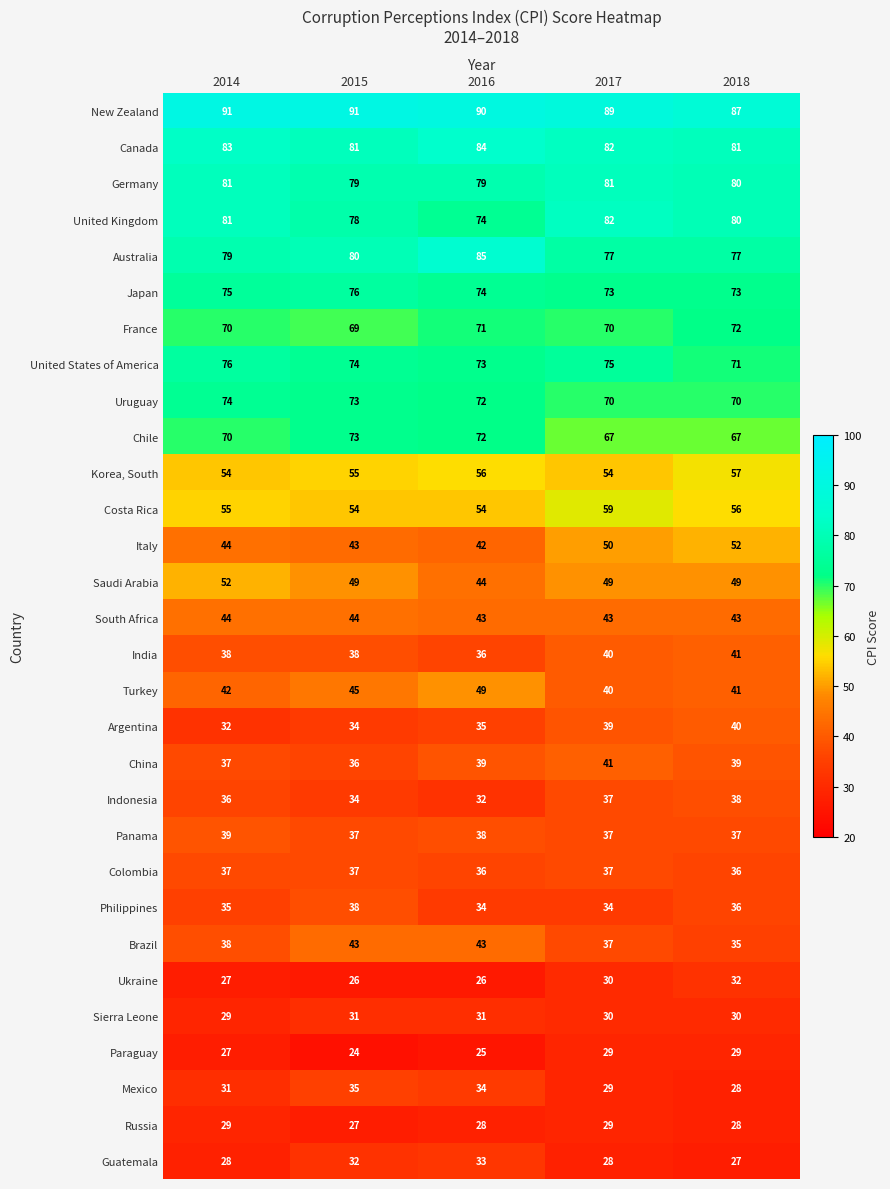

Which series has the largest range (max minus min)?

Italy